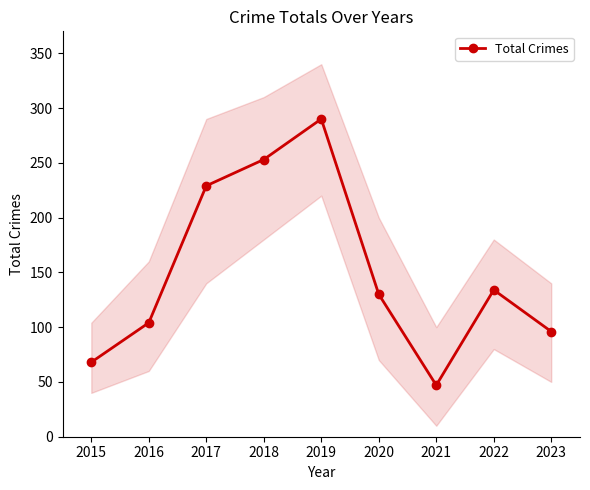

What is the value of the 7th point from the left?

47